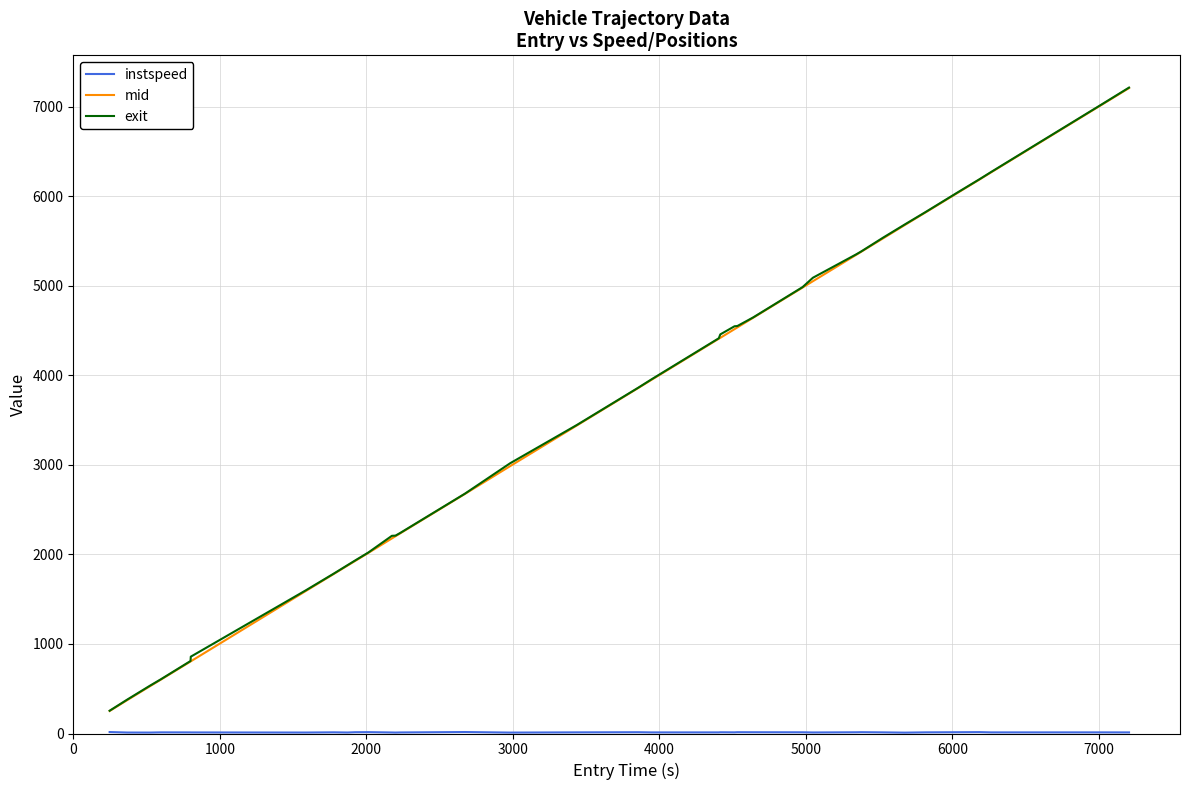

Which series has the largest range (max minus min)?

exit